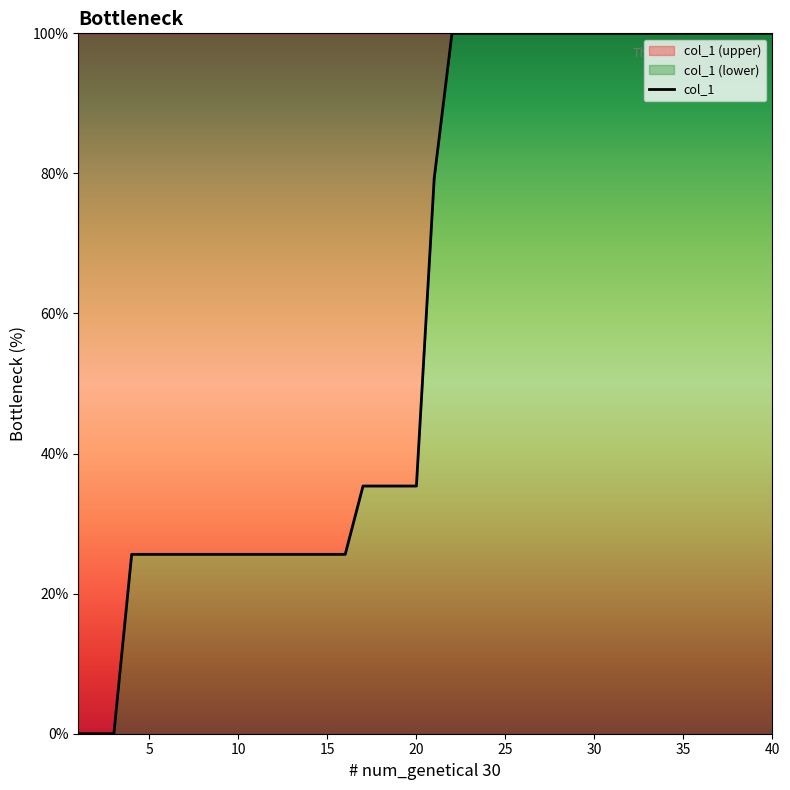

What is the sum of all values?

2453.7